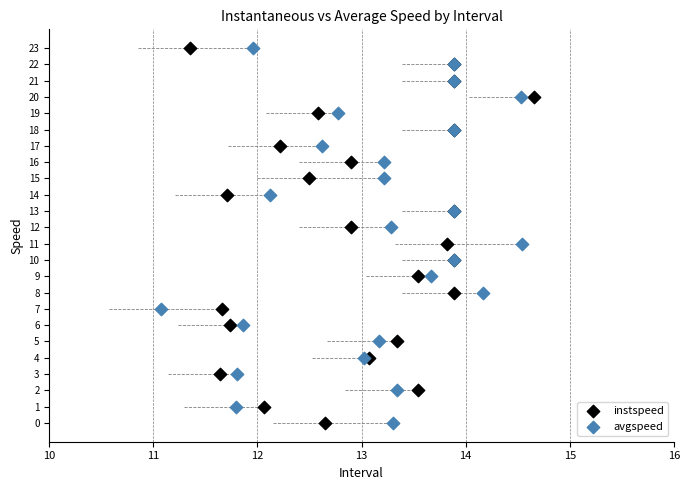

What are all the series names shown in the legend?

instspeed, avgspeed